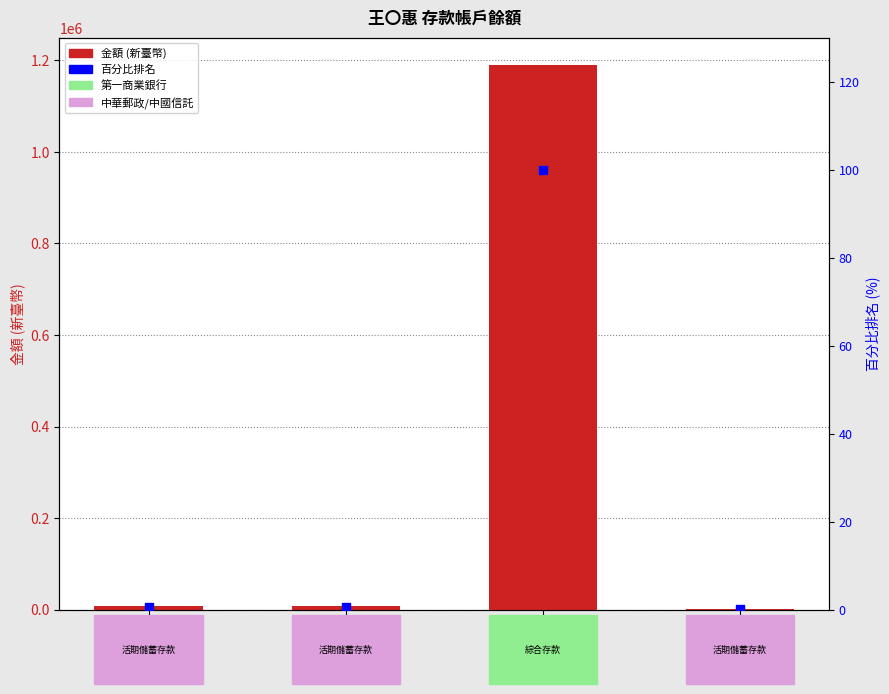

At how many categories does at least one series exceed 708987?

1